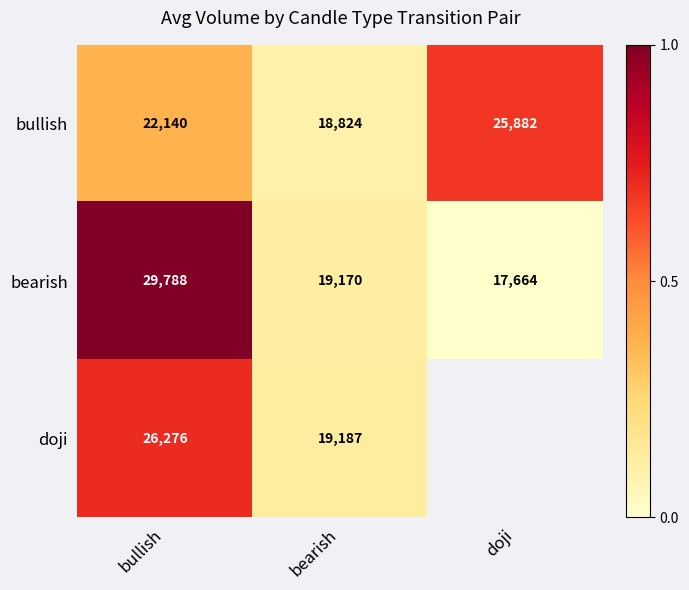

The bearish series shows -0.6 at doji. True or false?

False